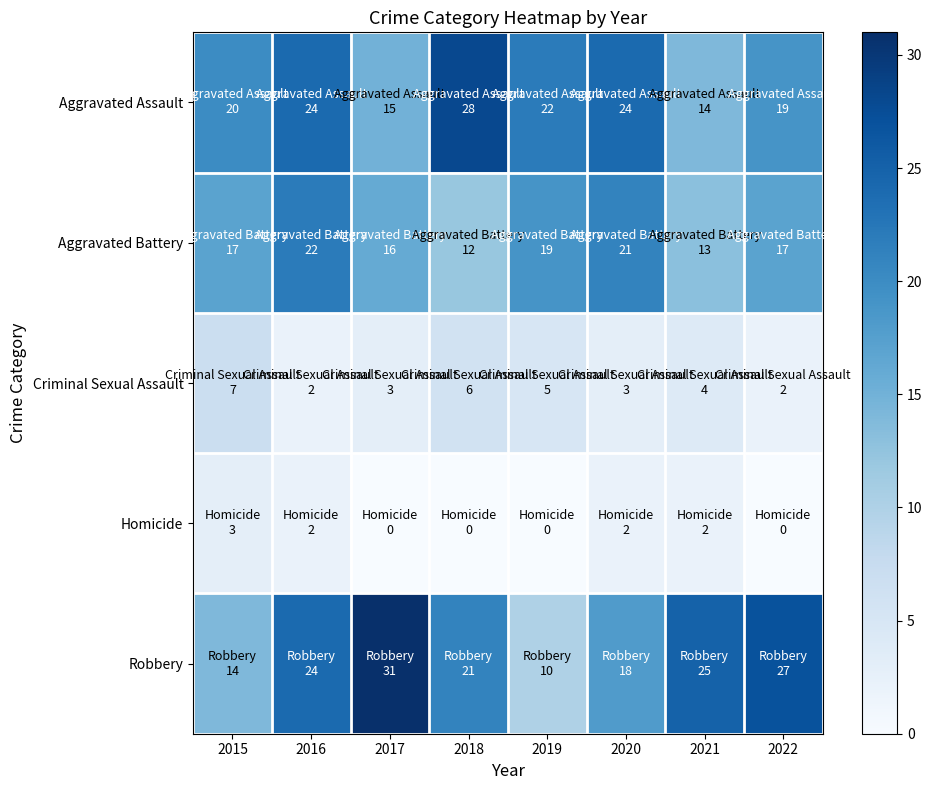

Rank the series at 2016 from lowest to highest value.

Criminal Sexual Assault, Homicide, Aggravated Battery, Aggravated Assault, Robbery